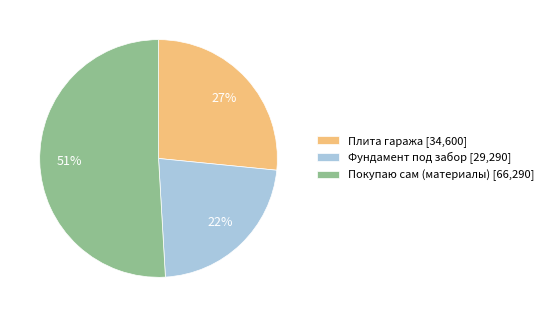

To the nearest percent, what is the average slice percentage?

33%